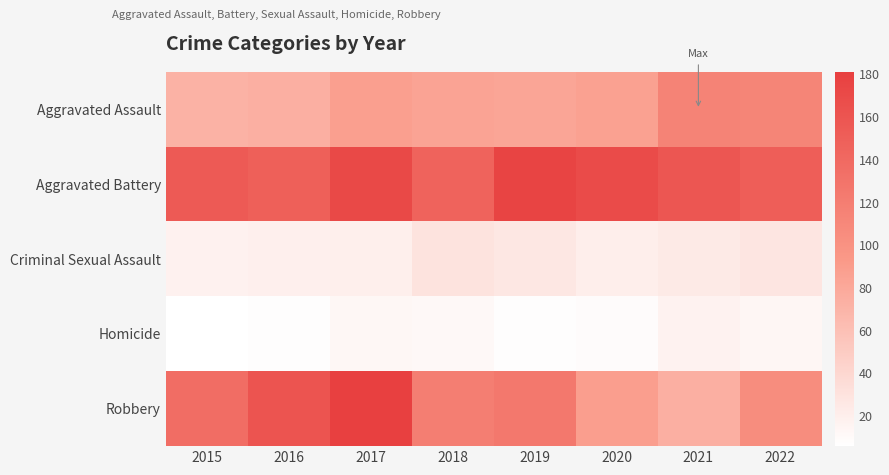

Reading right to left, transcribe all the data shown in this chart.

Aggravated Assault: 2022=113	2021=115	2020=86	2019=83	2018=84	2017=88	2016=74	2015=72
Aggravated Battery: 2022=151	2021=159	2020=170	2019=176	2018=146	2017=172	2016=149	2015=155
Criminal Sexual Assault: 2022=28	2021=24	2020=21	2019=26	2018=30	2017=20	2016=19	2015=18
Homicide: 2022=14	2021=17	2020=9	2019=8	2018=12	2017=13	2016=8	2015=6
Robbery: 2022=105	2021=74	2020=89	2019=125	2018=120	2017=181	2016=161	2015=136